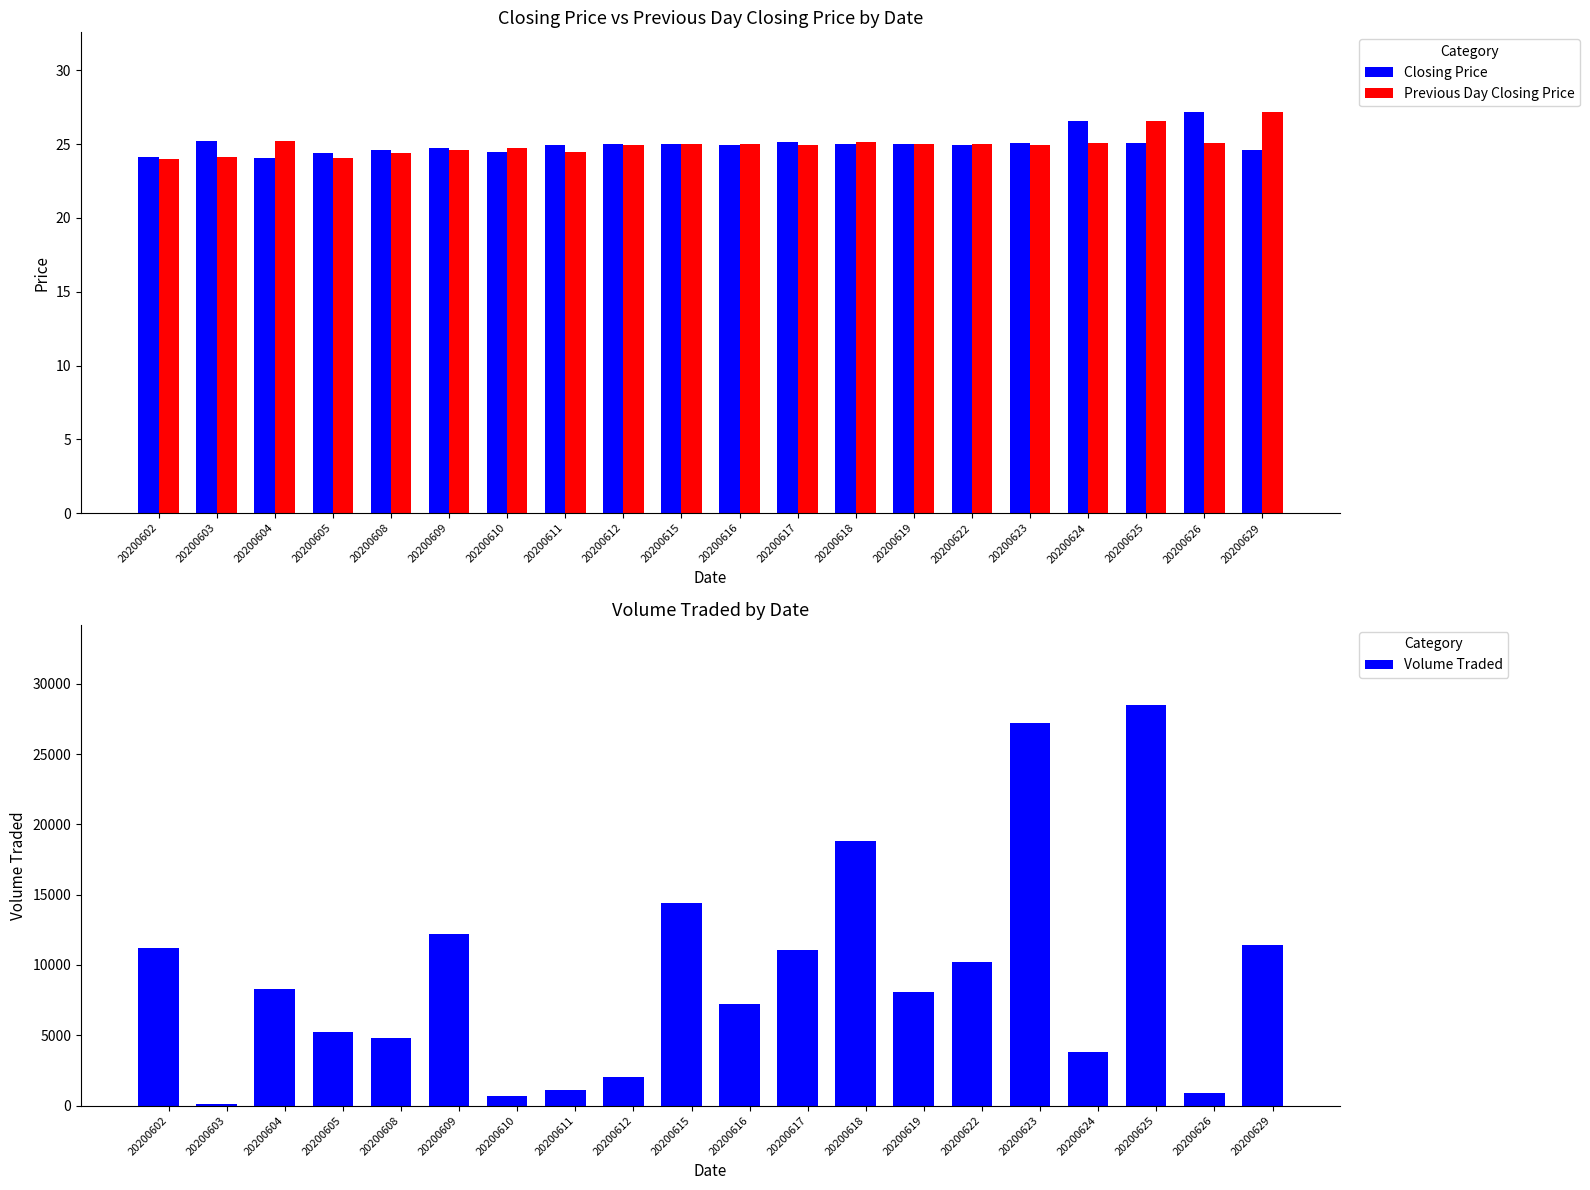

What is the difference between the highest and lowest values at 20200623?

27175.0